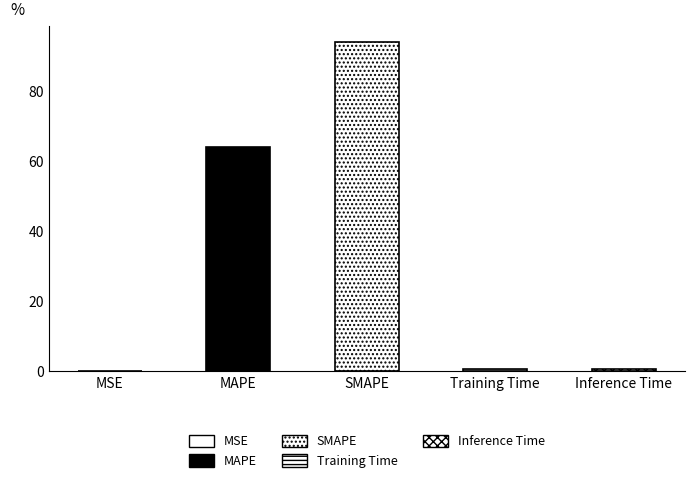

What position from the right is MAPE?

4